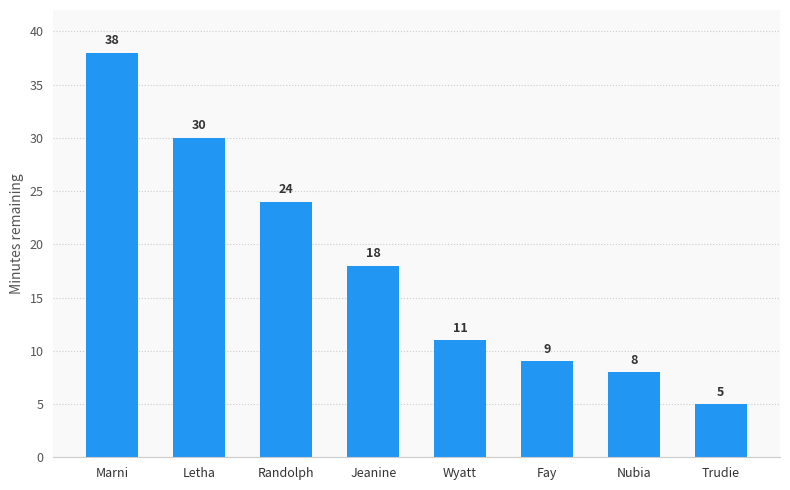

Does the chart contain stacked bars?

No